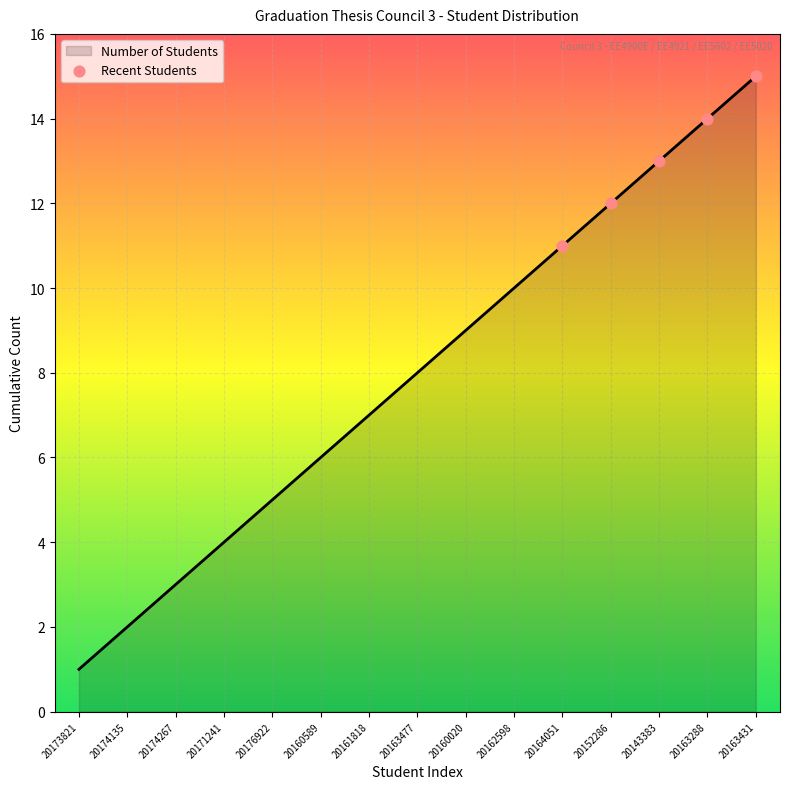

What is the change in value from 20174135 to 20171241?

+2